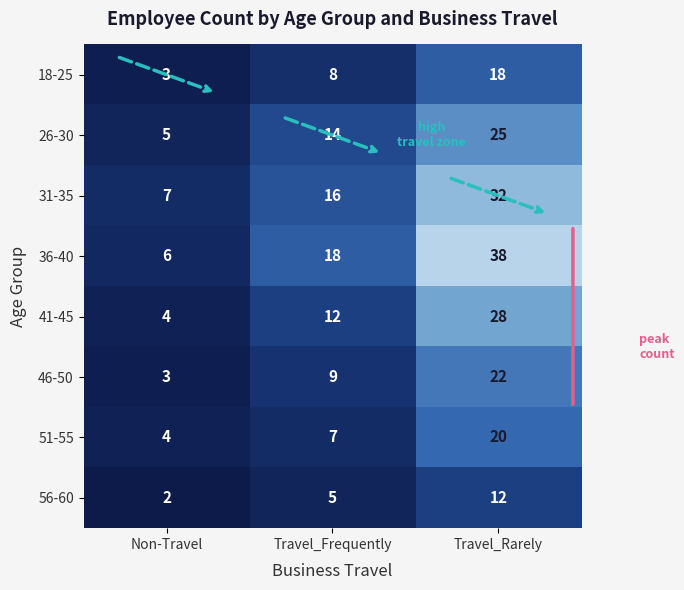

Rank the series by their maximum value, from lowest to highest.

56-60, 18-25, 51-55, 46-50, 26-30, 41-45, 31-35, 36-40